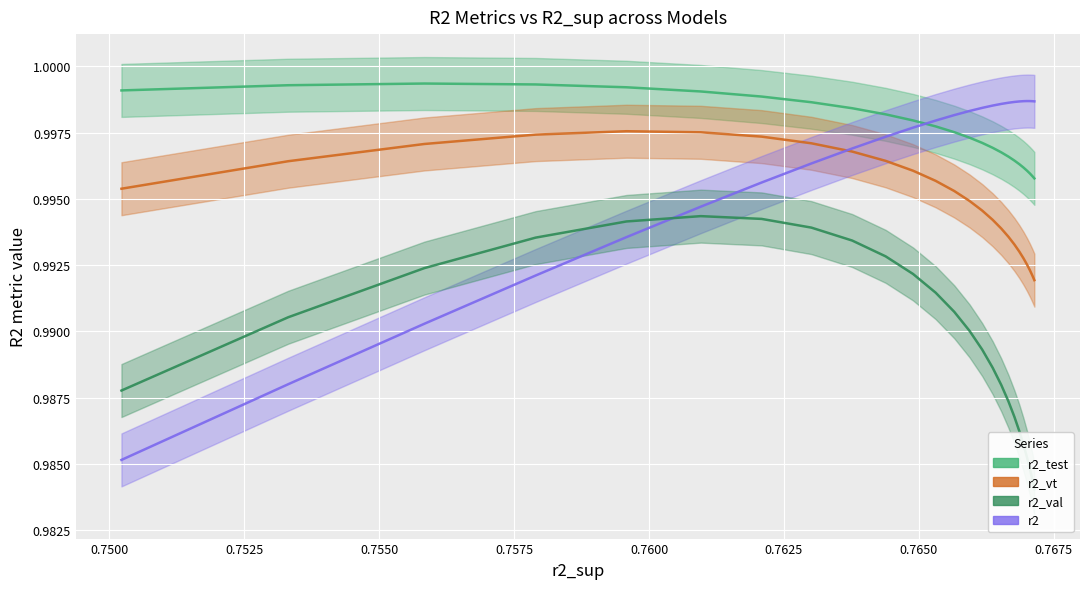

Between model_48_5_6 and model_48_5_23, which series saw the biggest shift?

r2_val